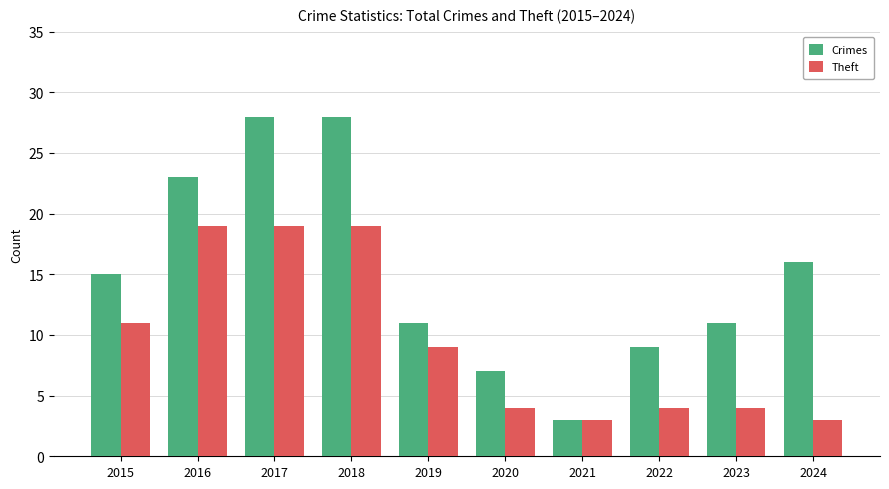

True or false: Crimes has a value of 28 at 2017.

True